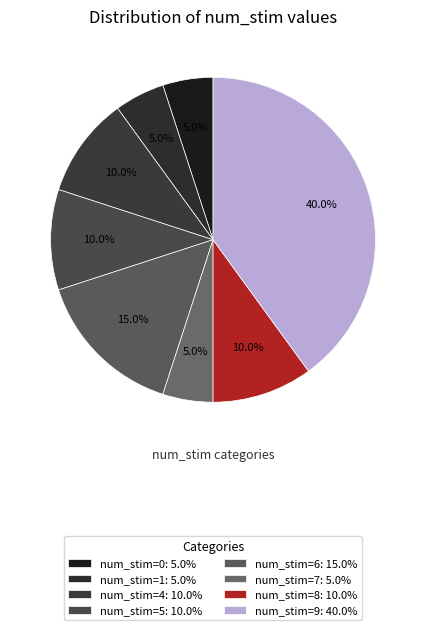

Count the number of slices in the pie.

8